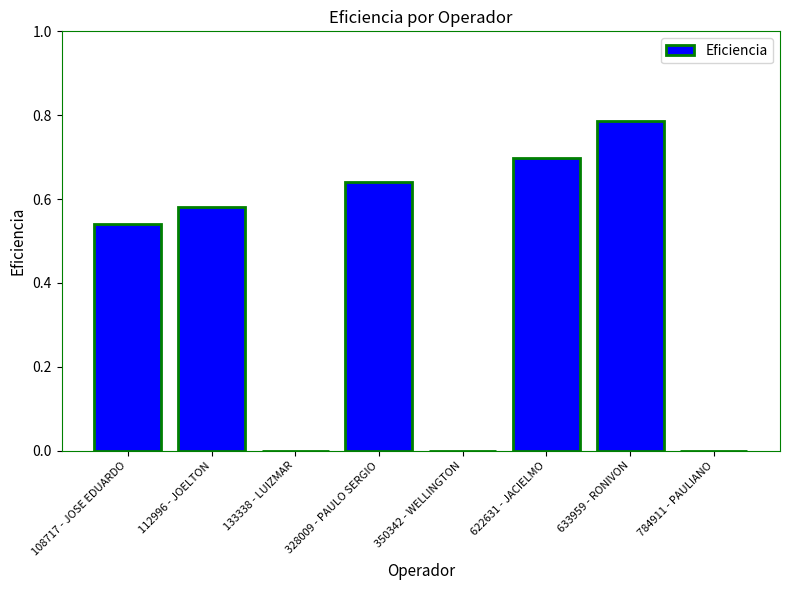

The value at 350342 - WELLINGTON is 0.3. True or false?

False